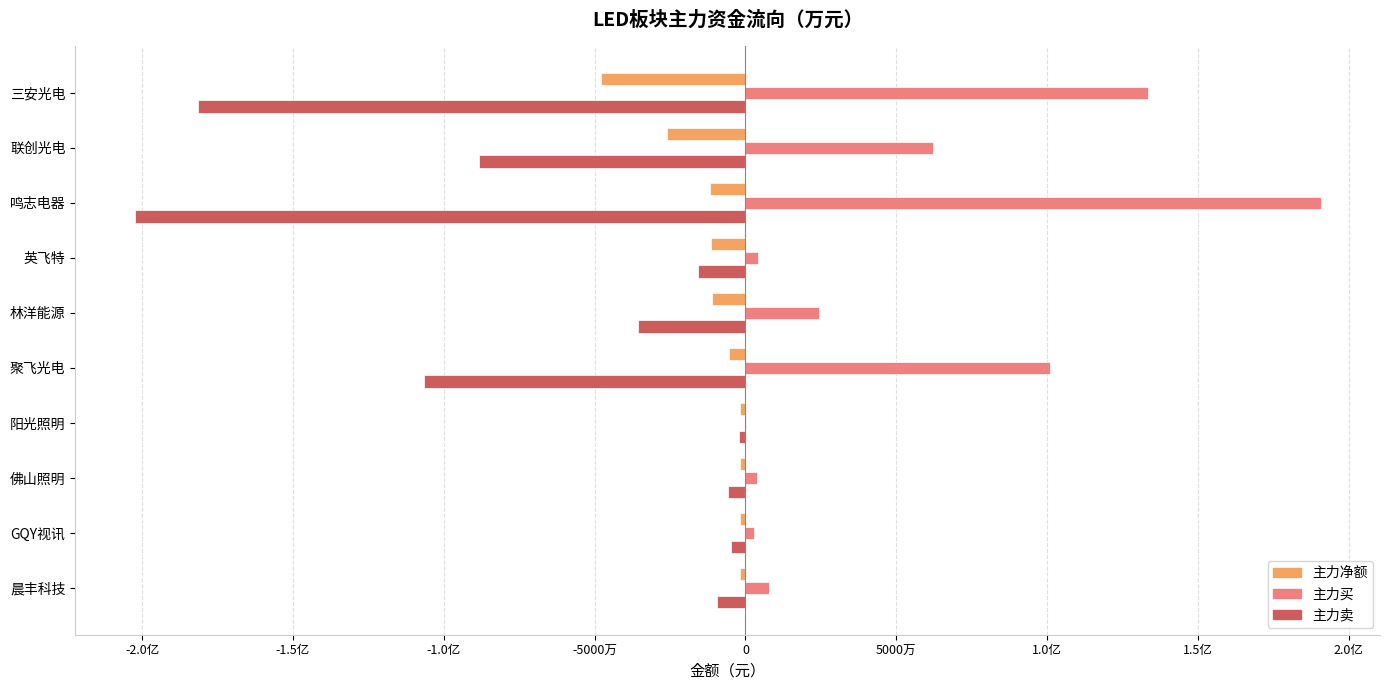

What are all the series names shown in the legend?

主力净额, 主力买, 主力卖